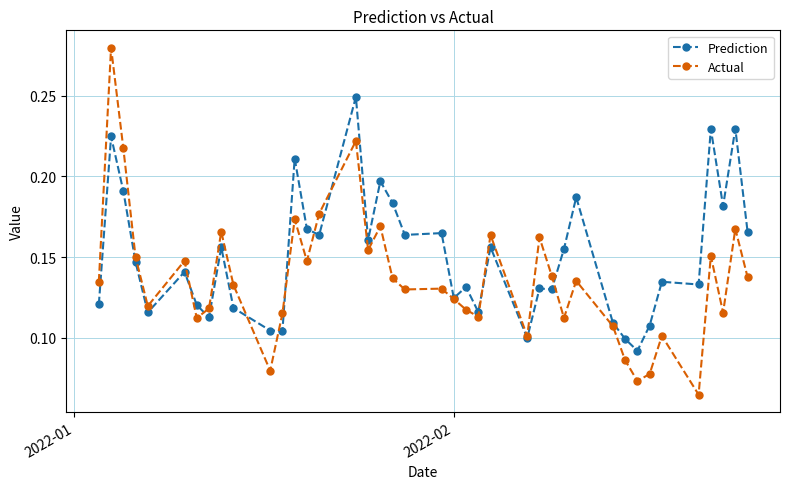

List the series in order of their overall mean, lowest first.

Actual, Prediction